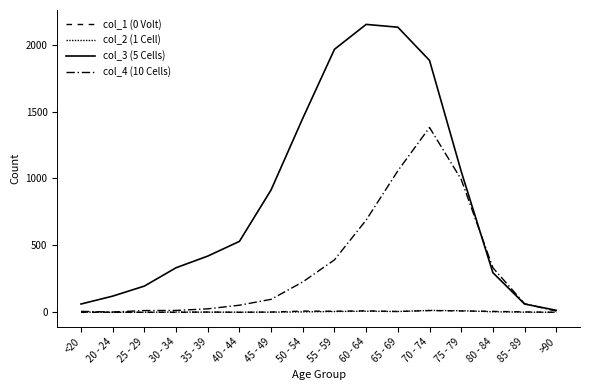

How many lines are shown in the chart?

4